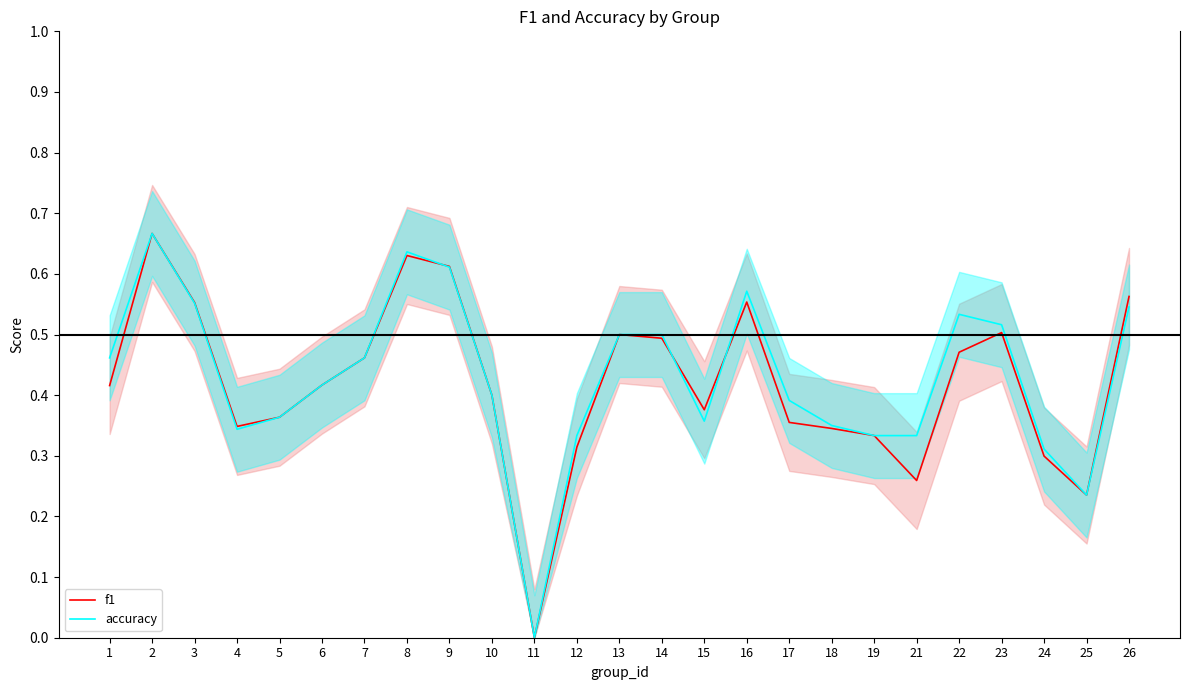

True or false: accuracy has a value of 0.6 at 1.

False